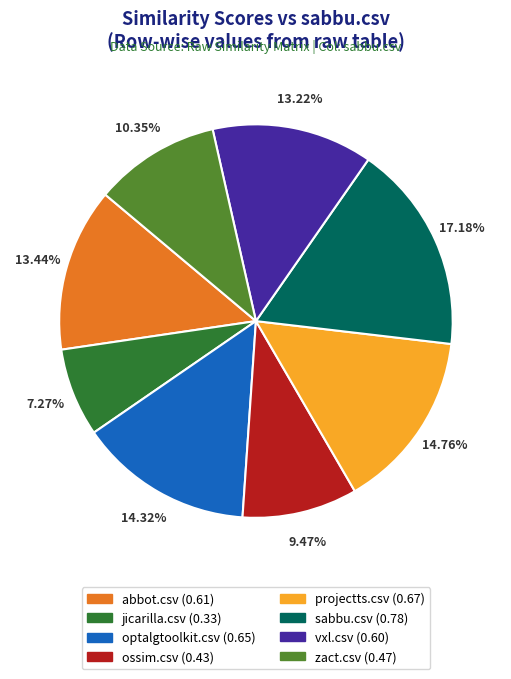

Is the sum of zact.csv and vxl.csv greater than half?

No